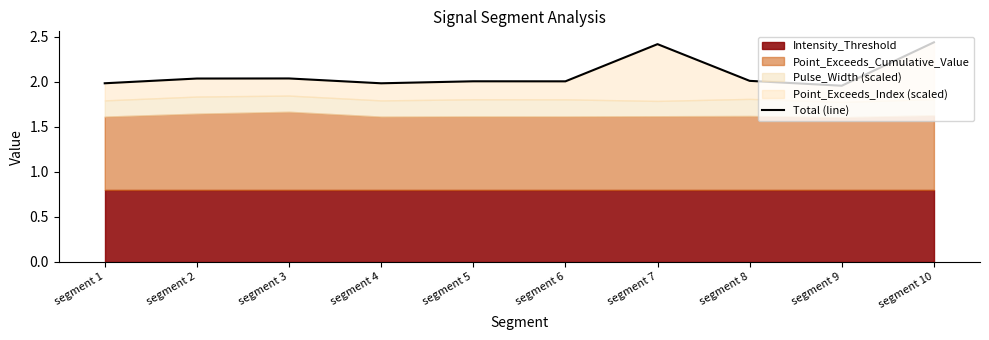

Which has a higher value, segment 2 or segment 8?

segment 2